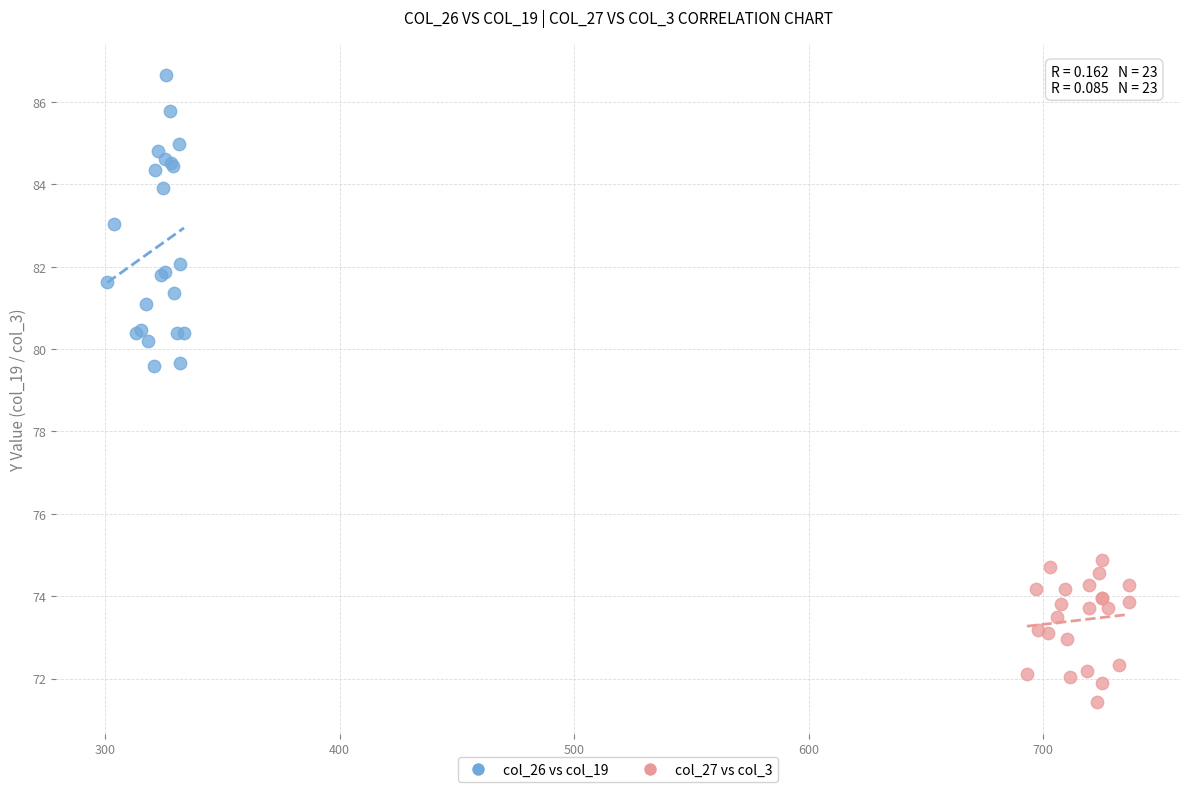

What are all the series names shown in the legend?

col_26 vs col_19, col_27 vs col_3